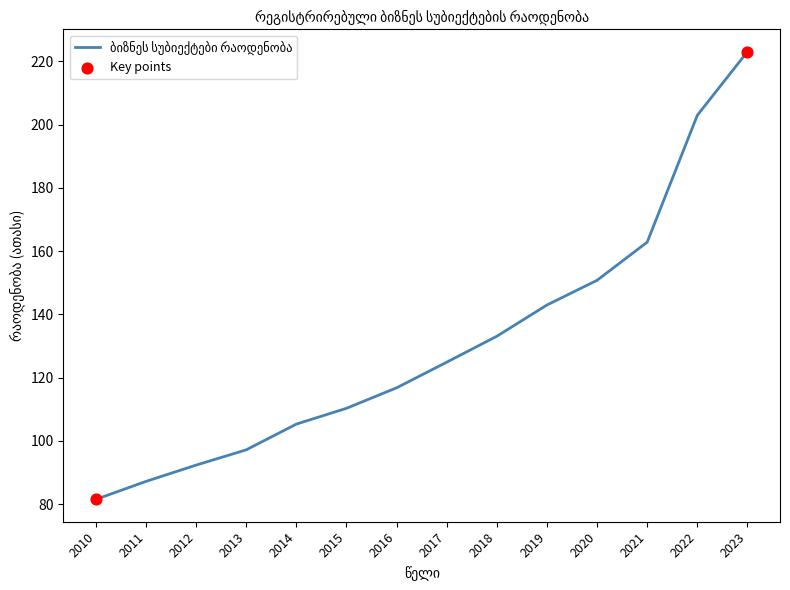

Which has a higher value, 2010 or 2022?

2022